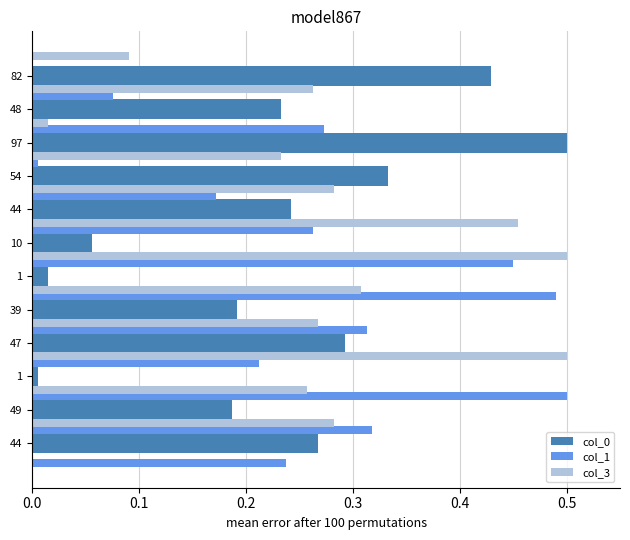

At how many categories does at least one series exceed 0?

12